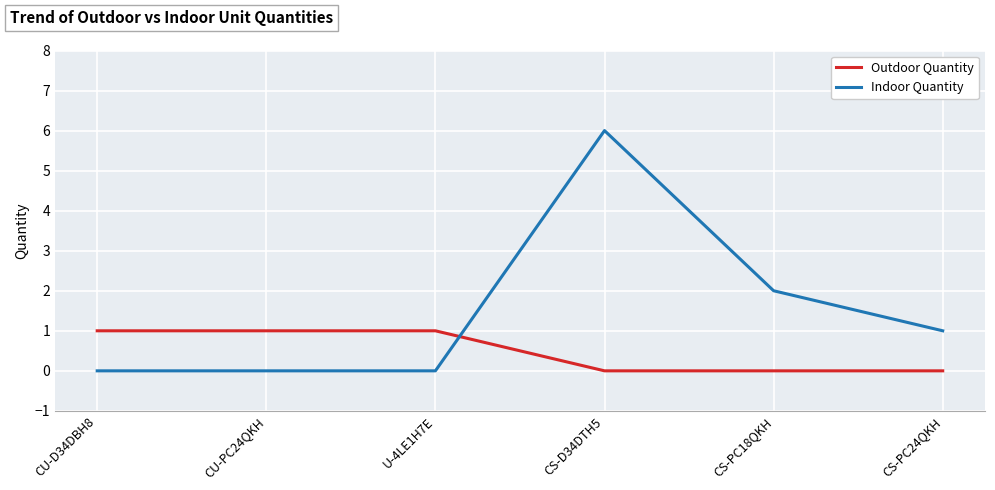

Which category has the highest value in the Indoor Quantity series?

CS-D34DTH5